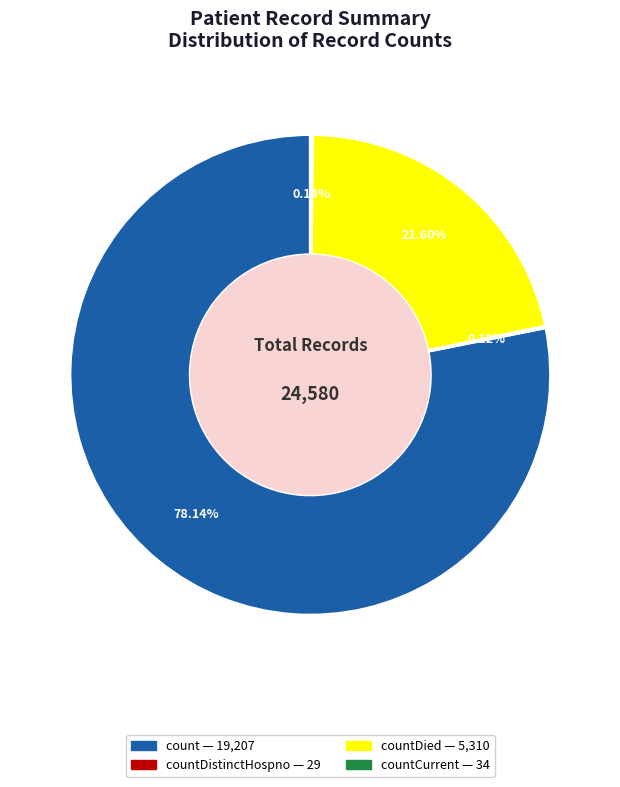

Is there a majority slice in this chart?

Yes